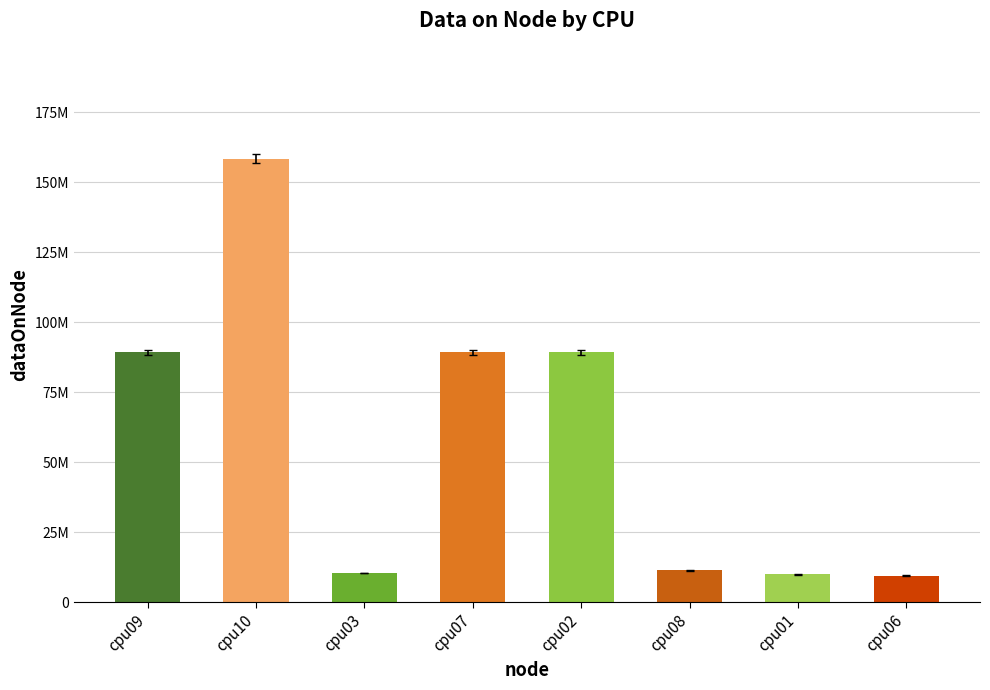

What is the ratio of the value at cpu07 to the value at cpu02?

1.0